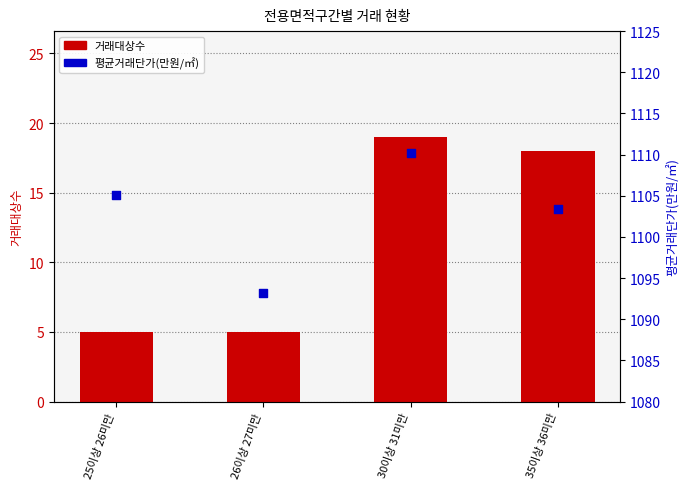

Which series has the largest total across all categories?

평균거래단가(만원/㎡)